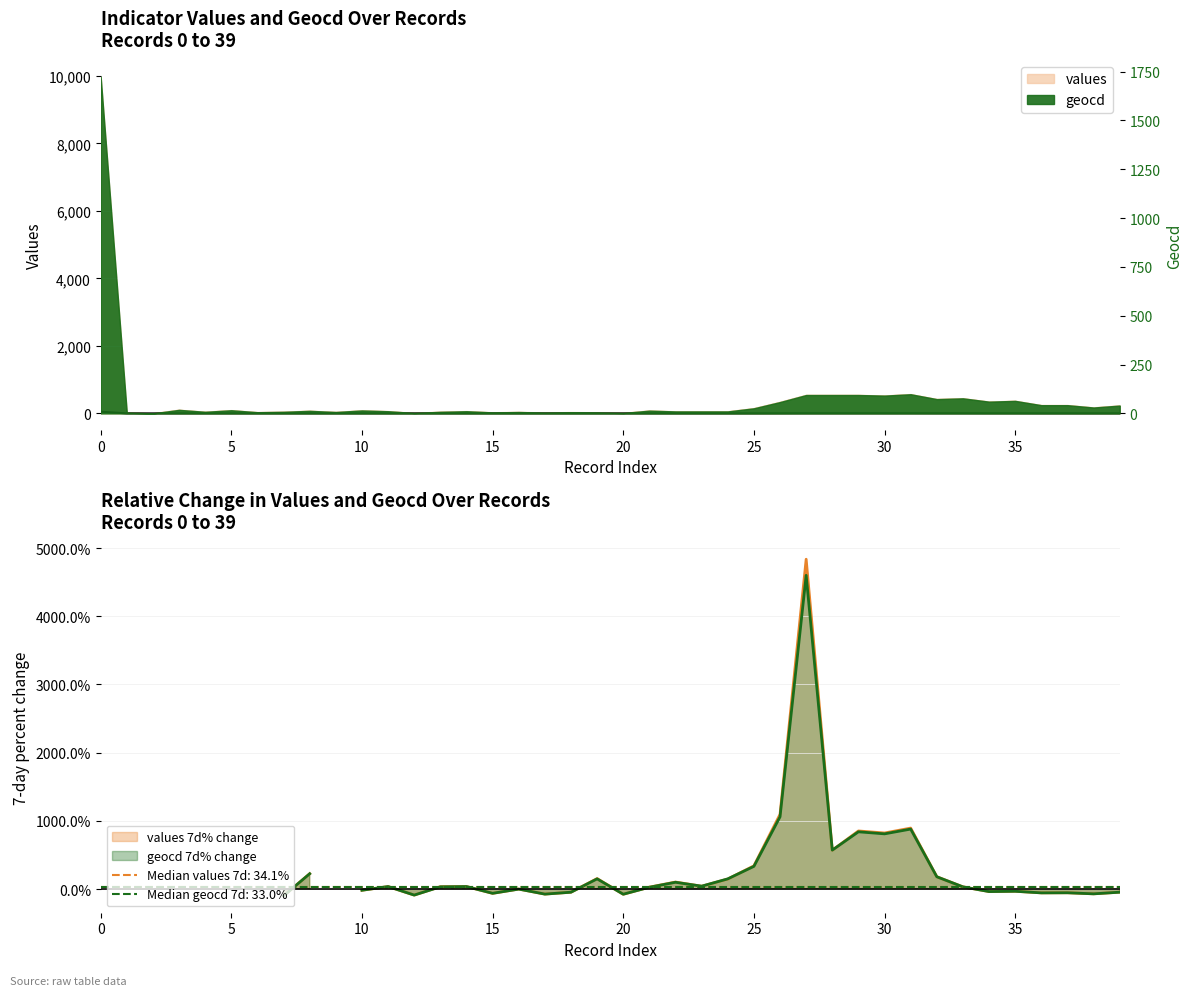

True or false: the data shows 3.6 at 28.

False